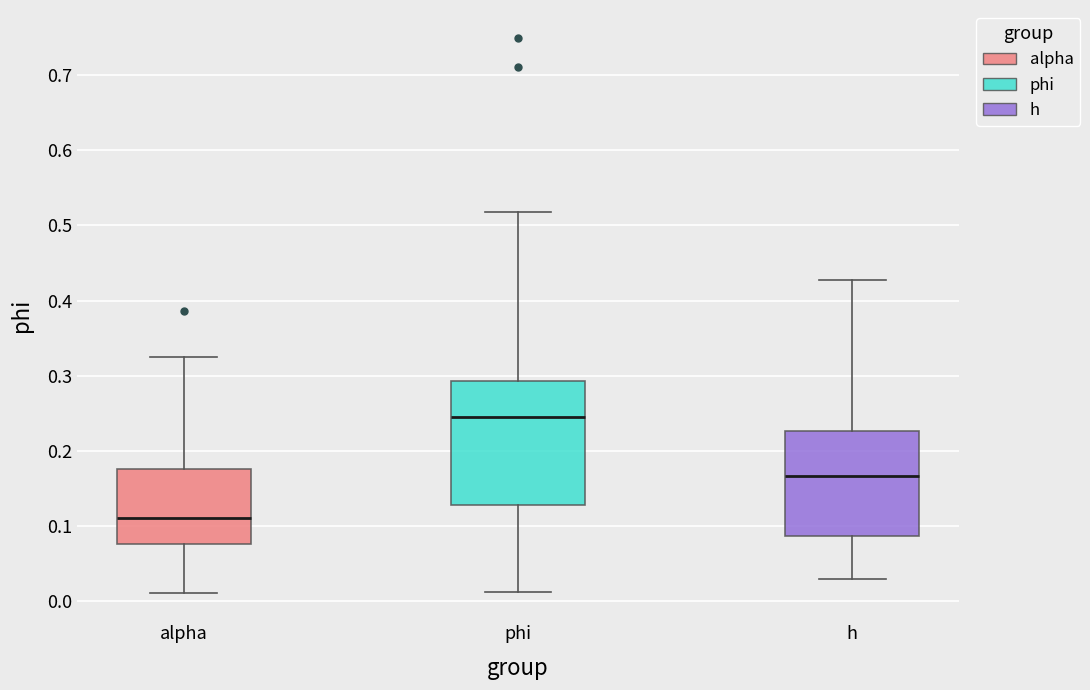

Where does the lower whisker of the box for alpha end on the y-axis? The values are not printed on the chart, so give them approximately, as read against the axis.

0.01